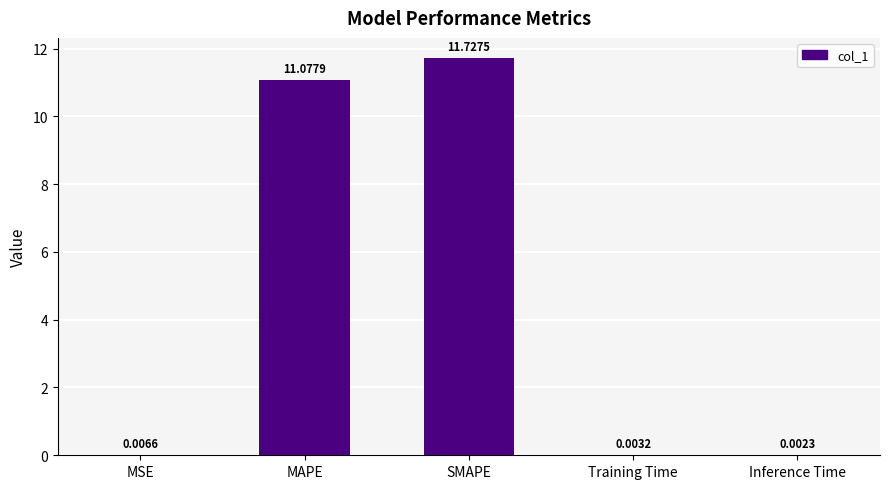

Which has a higher value, Inference Time or MSE?

MSE